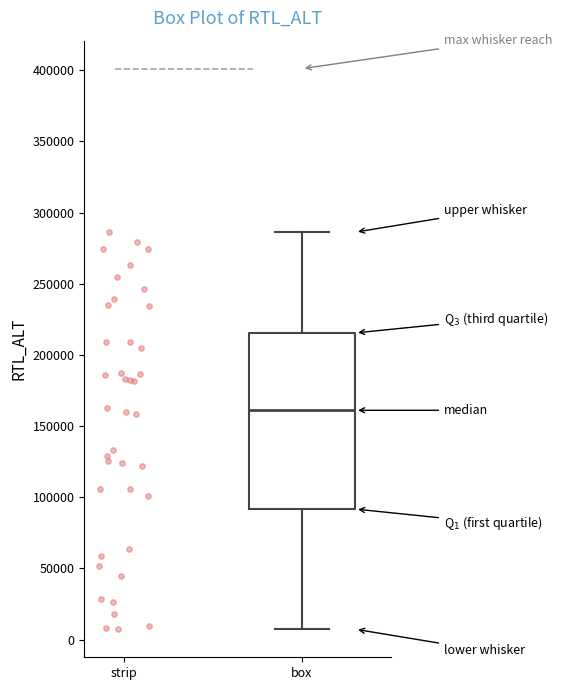

Where is the upper edge of the box for box on the y-axis? The values are not printed on the chart, so give them approximately, as read against the axis.

215000